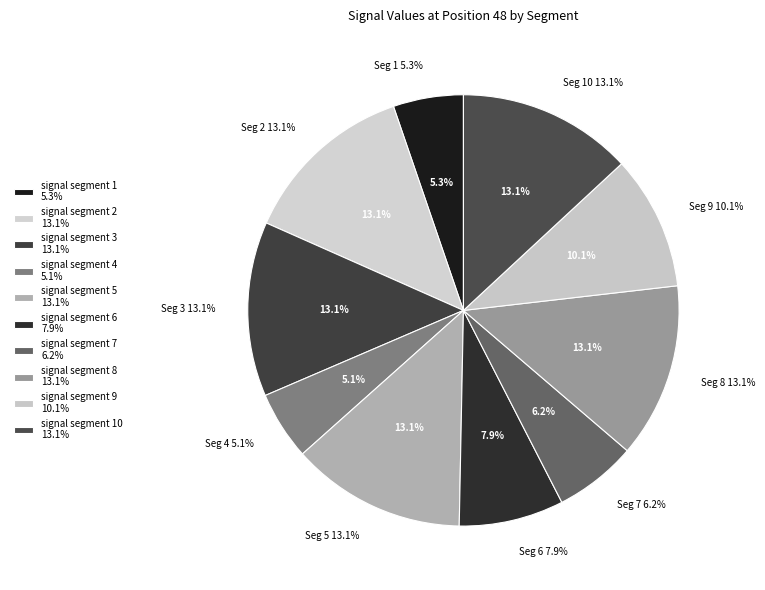

To the nearest percent, what is the difference between the largest and smallest slice percentages?

8%